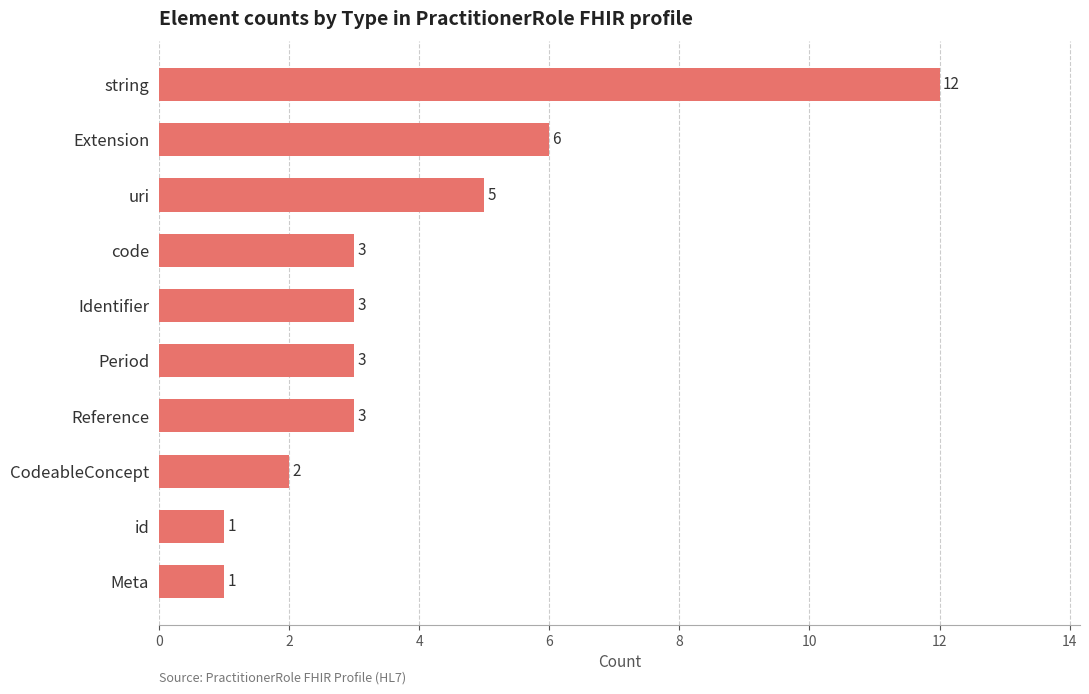

What is the average value?

4